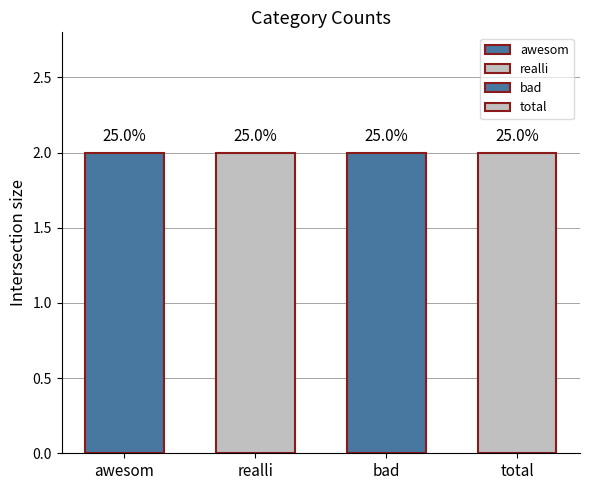

At which category is the sum across all series the highest?

awesom